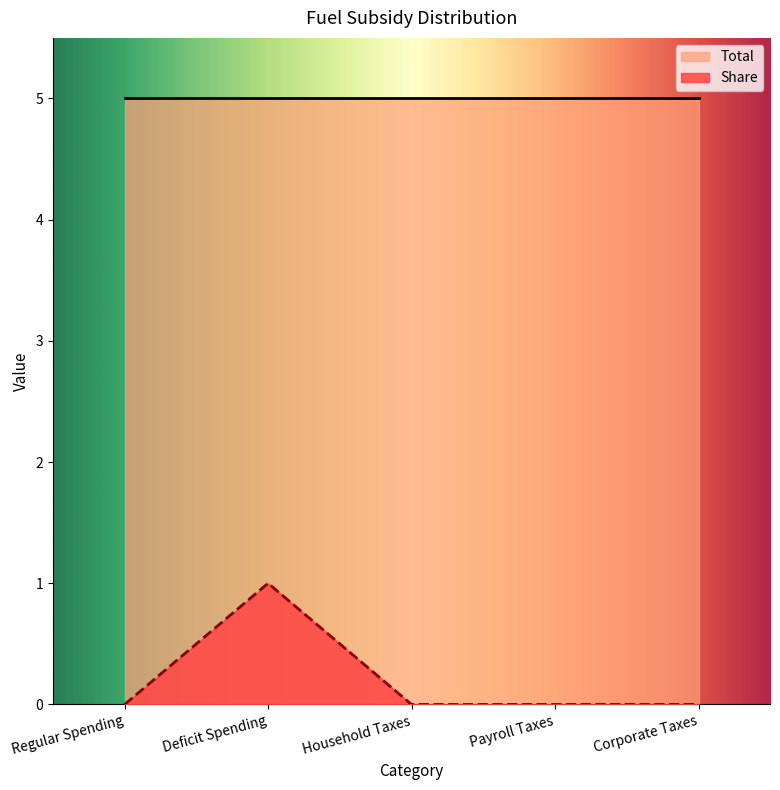

Reading right to left, transcribe all the data shown in this chart.

Corporate Taxes=0	Payroll Taxes=0	Household Taxes=0	Deficit Spending=1	Regular Spending=0